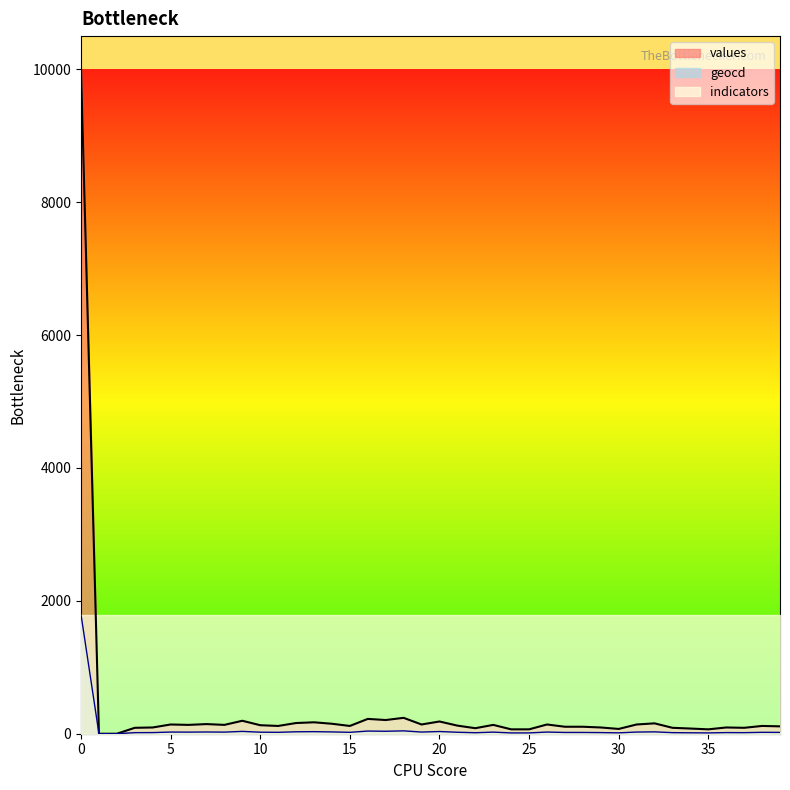

Count the number of data series in this chart.

3